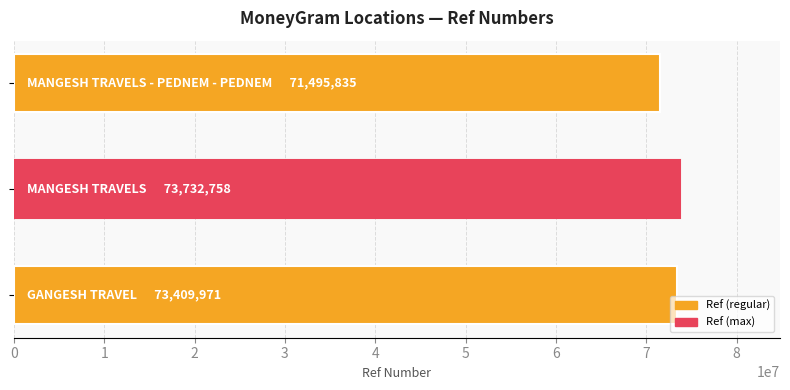

What is the maximum value shown in the chart?

73732758